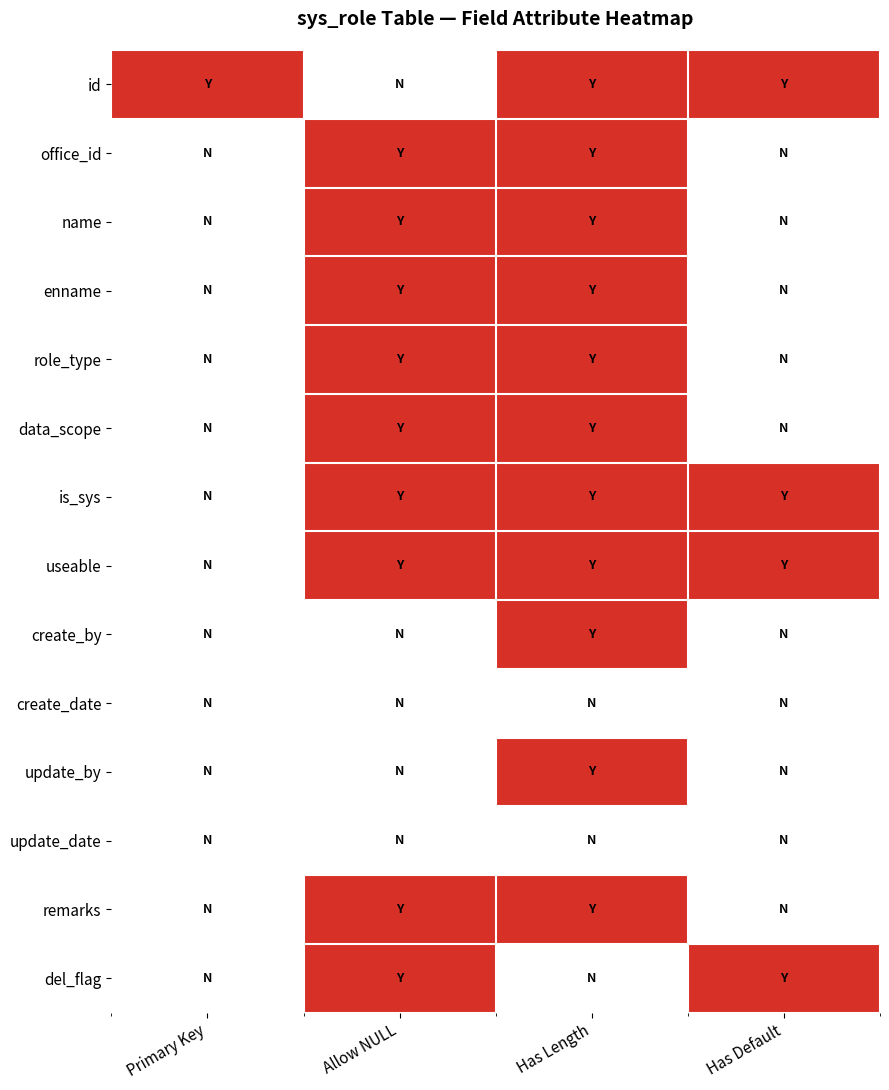

Rank the series at Has Default from lowest to highest value.

office_id, name, enname, role_type, data_scope, create_by, create_date, update_by, update_date, remarks, id, is_sys, useable, del_flag